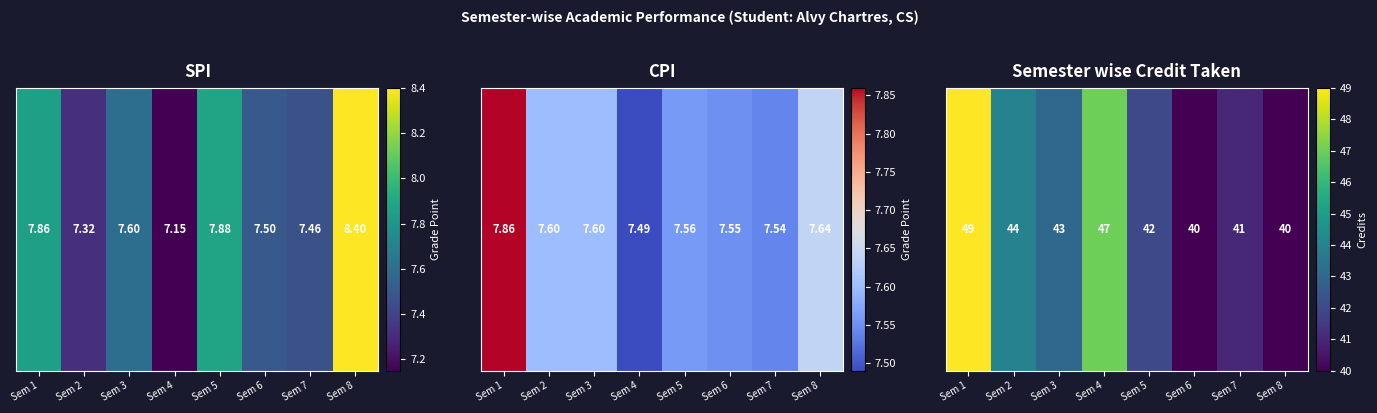

What is the sum of the values at Sem 5 and Sem 3?

85